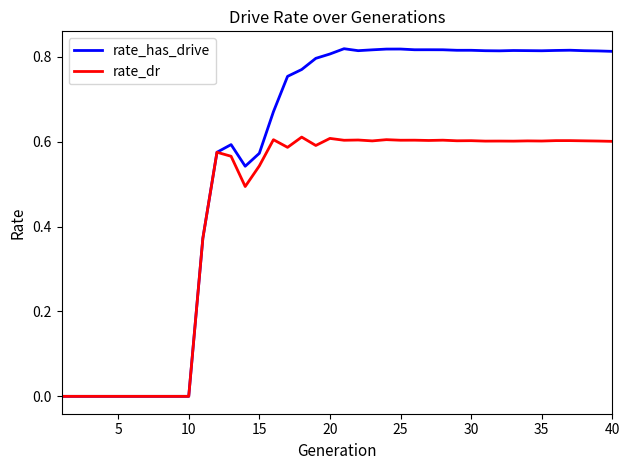

List the series in order of their overall mean, lowest first.

rate_dr, rate_has_drive